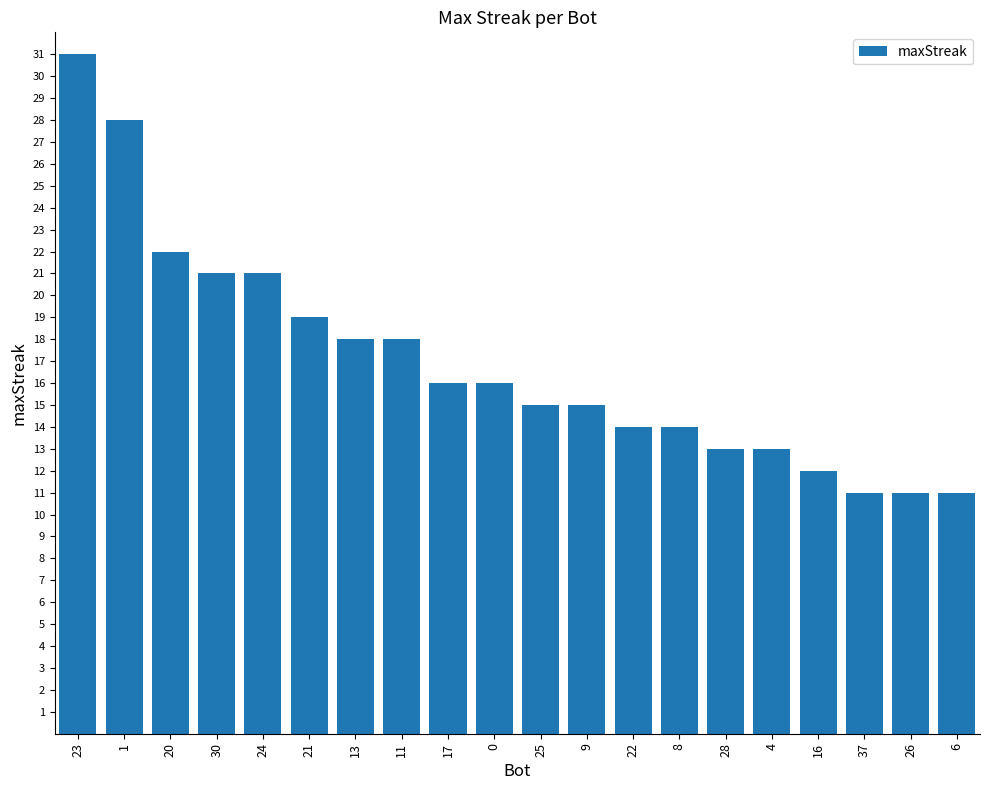

What is the greatest value displayed?

31